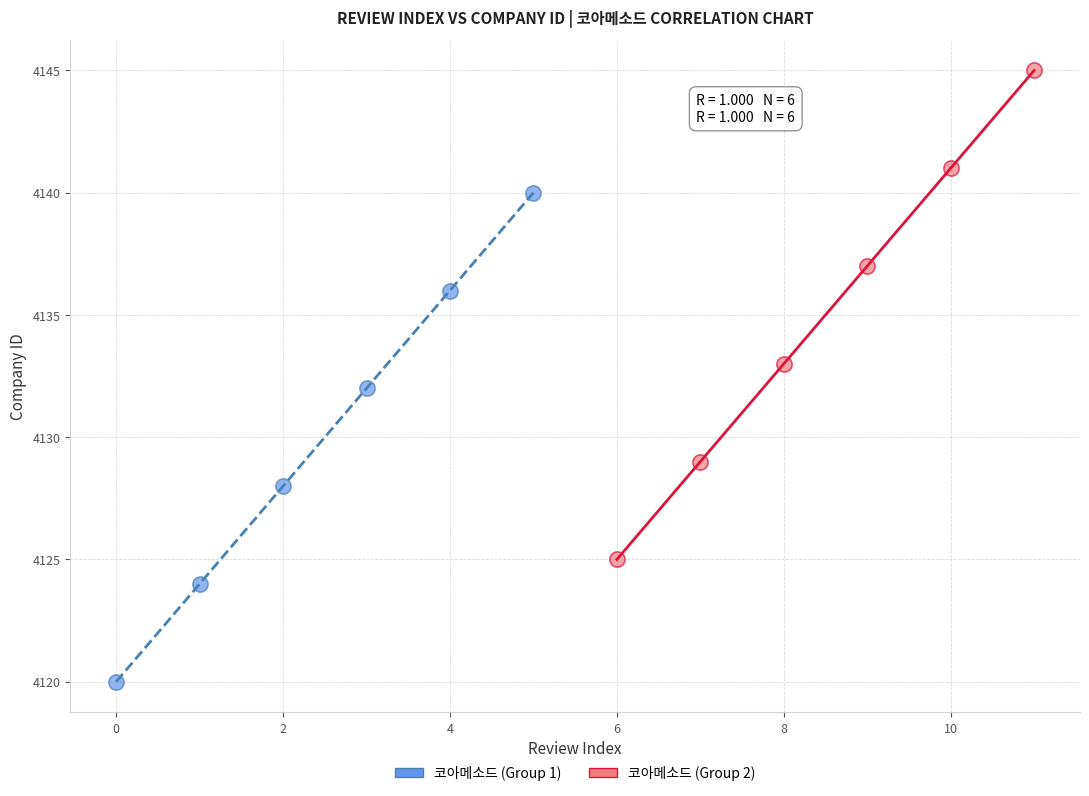

Which series reaches the maximum Y coordinate?

코아메소드 (Group 2)